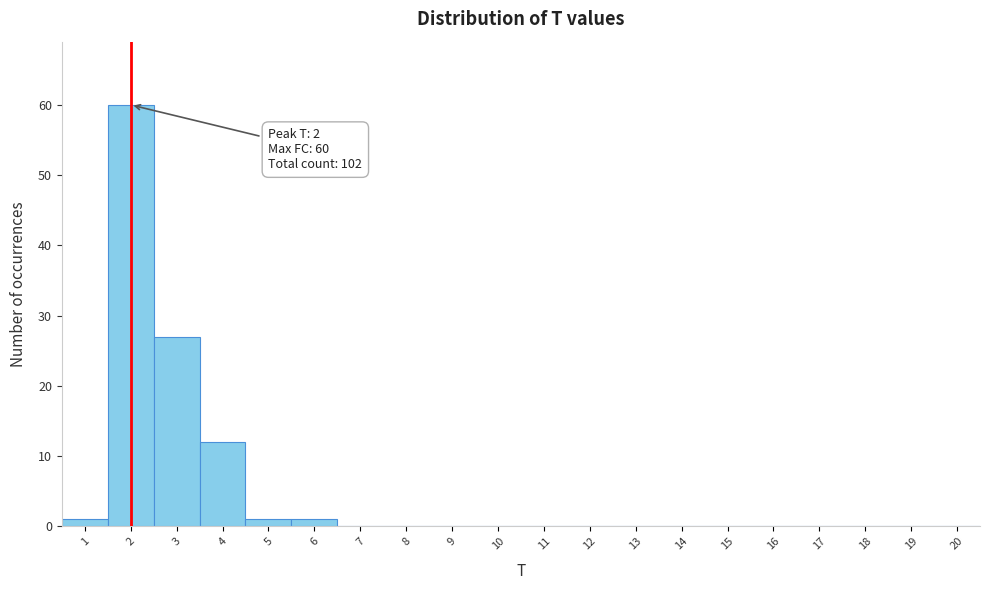

Over which range of the x-axis is the bar tallest?

1.5 to 2.5